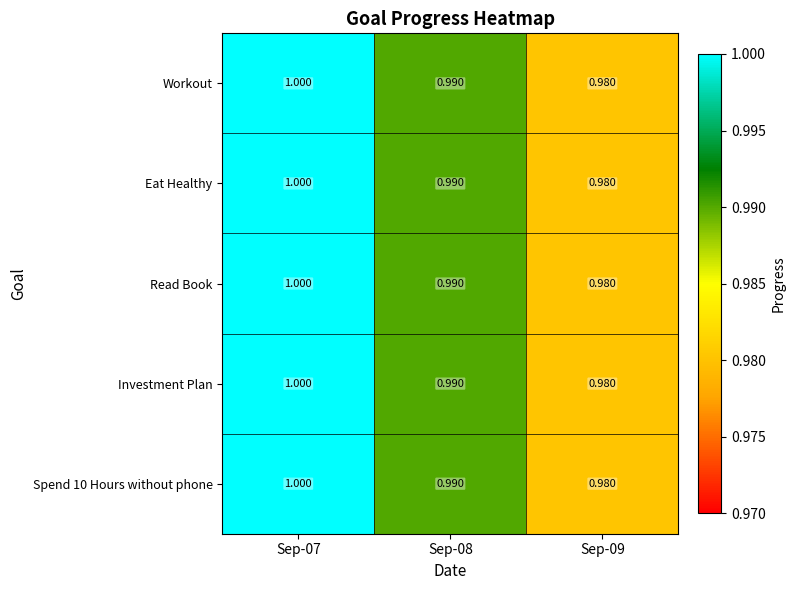

At which category is the sum across all series the highest?

Sep-07